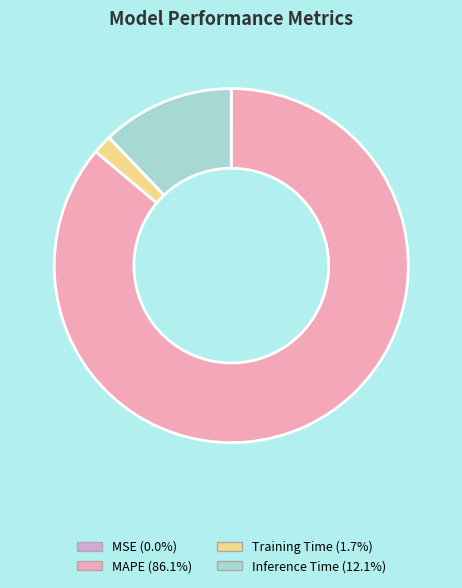

Is there any slice that represents more than half of the pie?

Yes